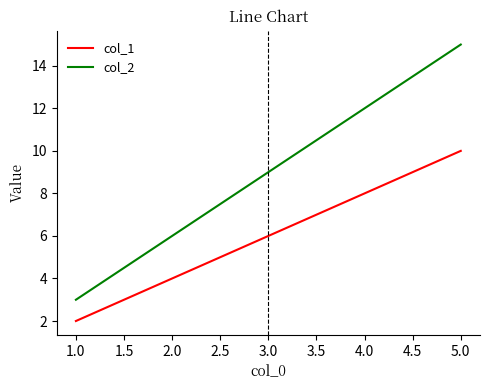

What position from the right is 5.0?

1